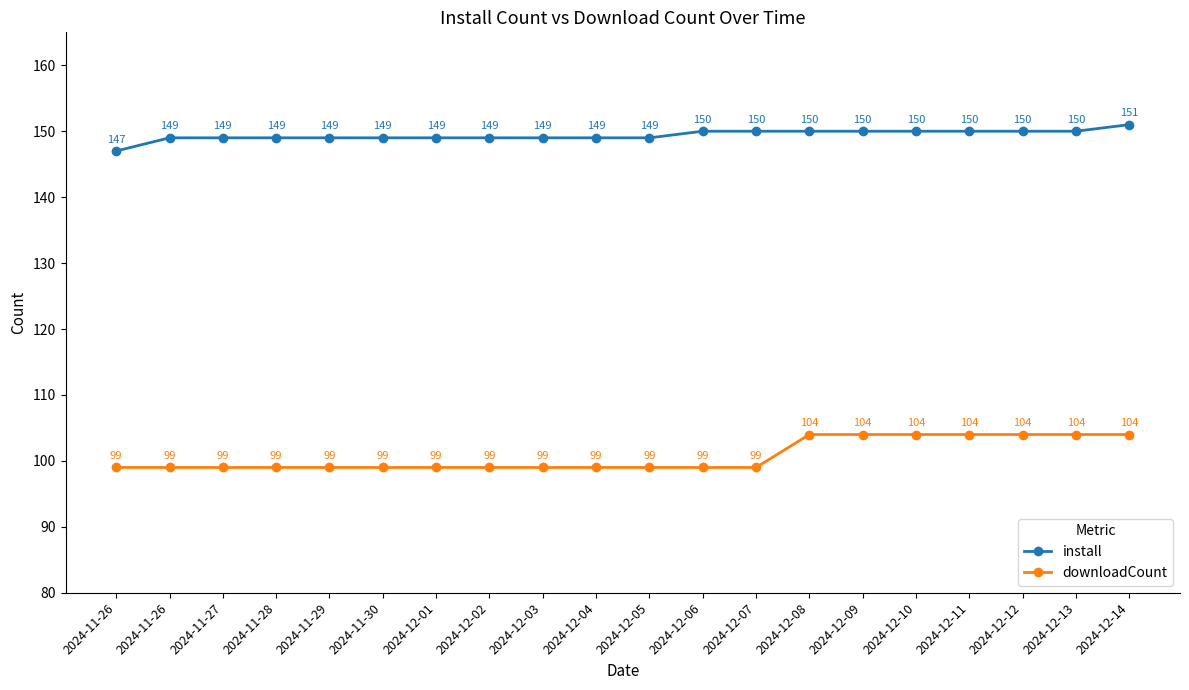

How many data points in install are less than 149?

1